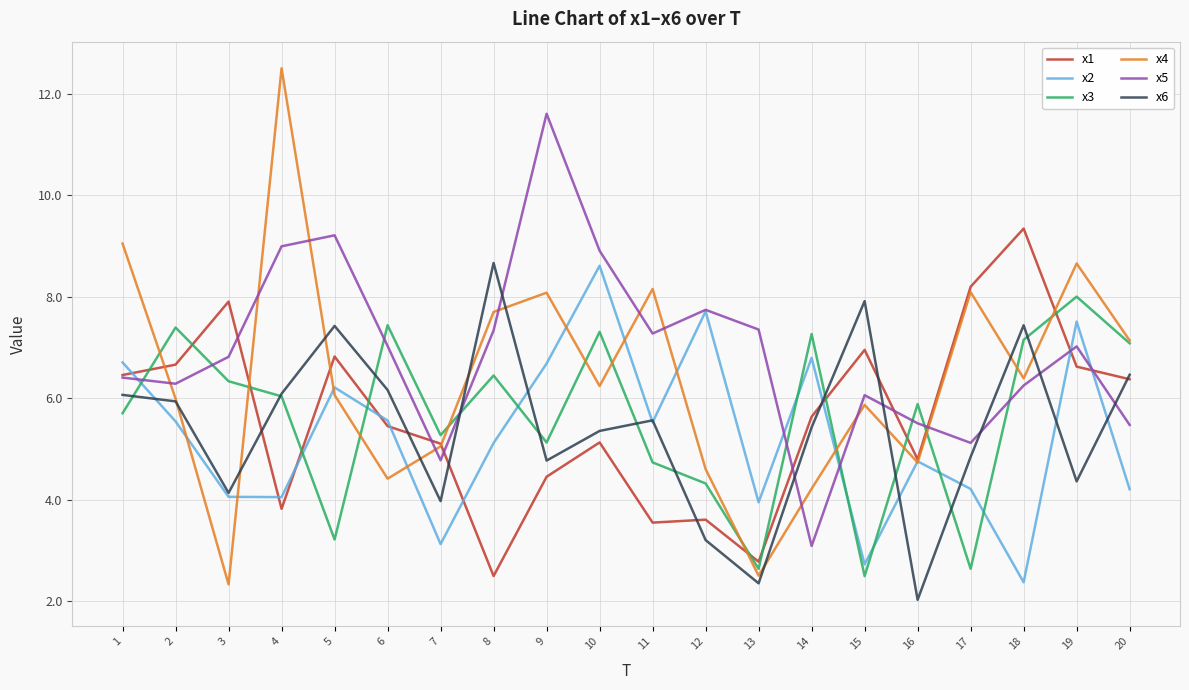

The value of x3 at 11 is 3.3. True or false?

False